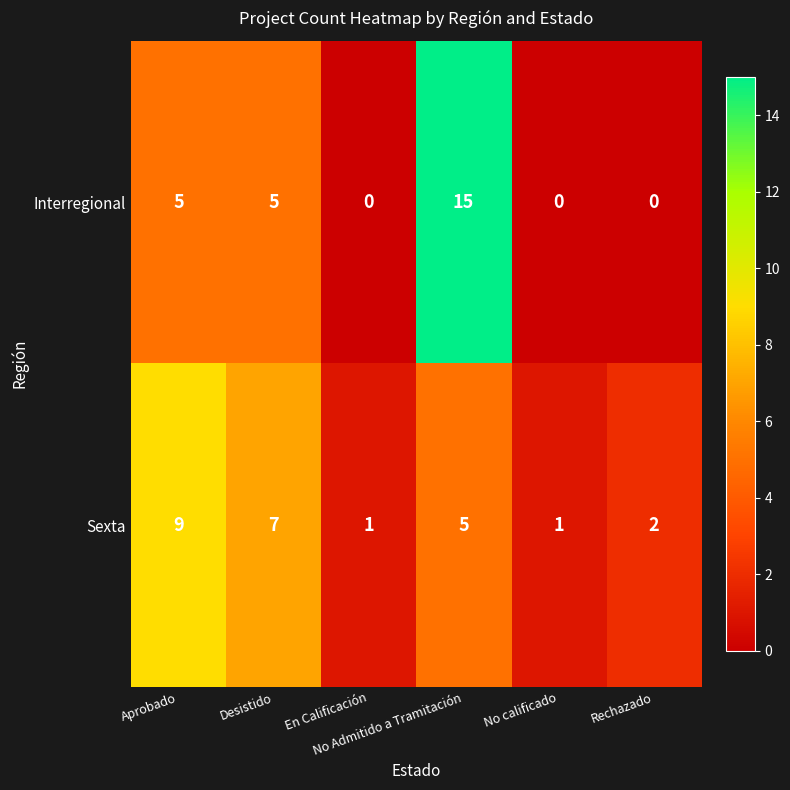

What is the average value of the Sexta series?

4